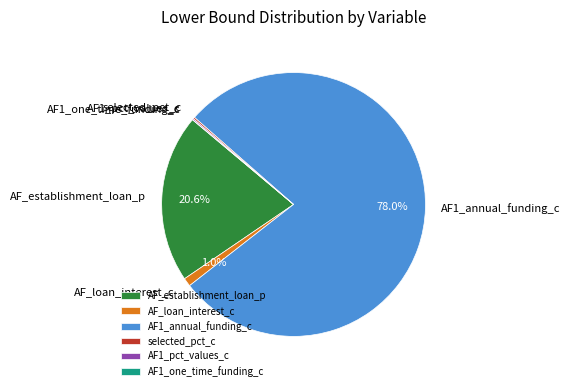

Which slice is the largest?

AF1_annual_funding_c